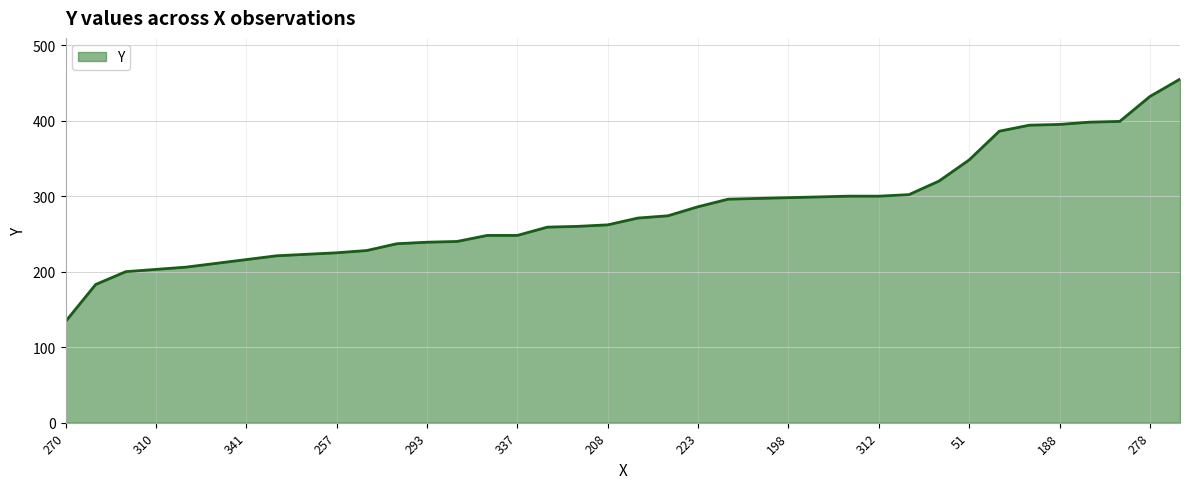

What is the sum of all values?

10693